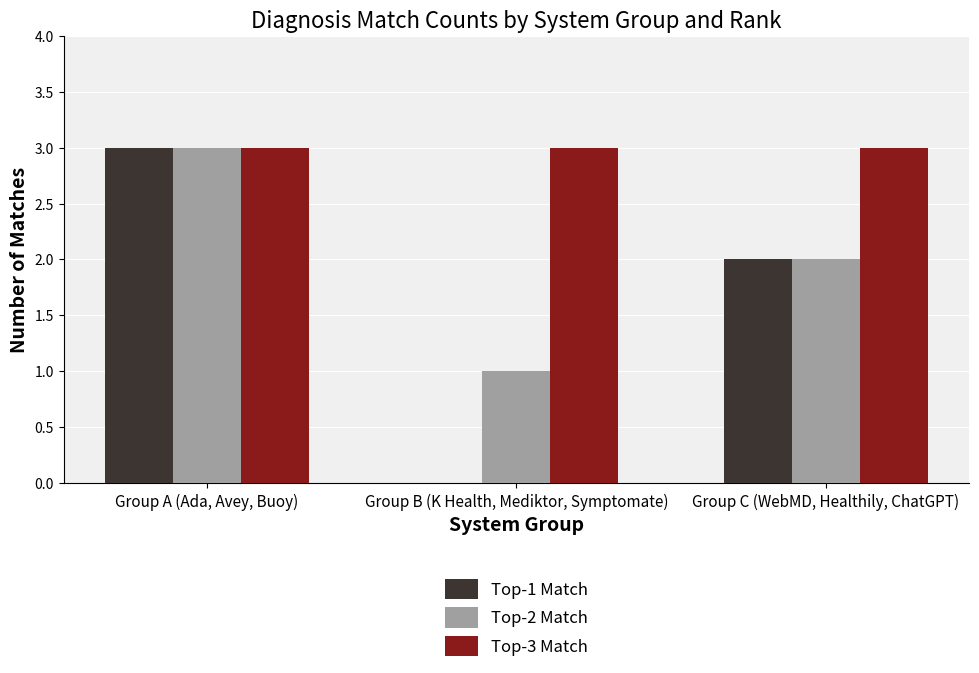

What is the highest value of the Top-3 Match series?

3